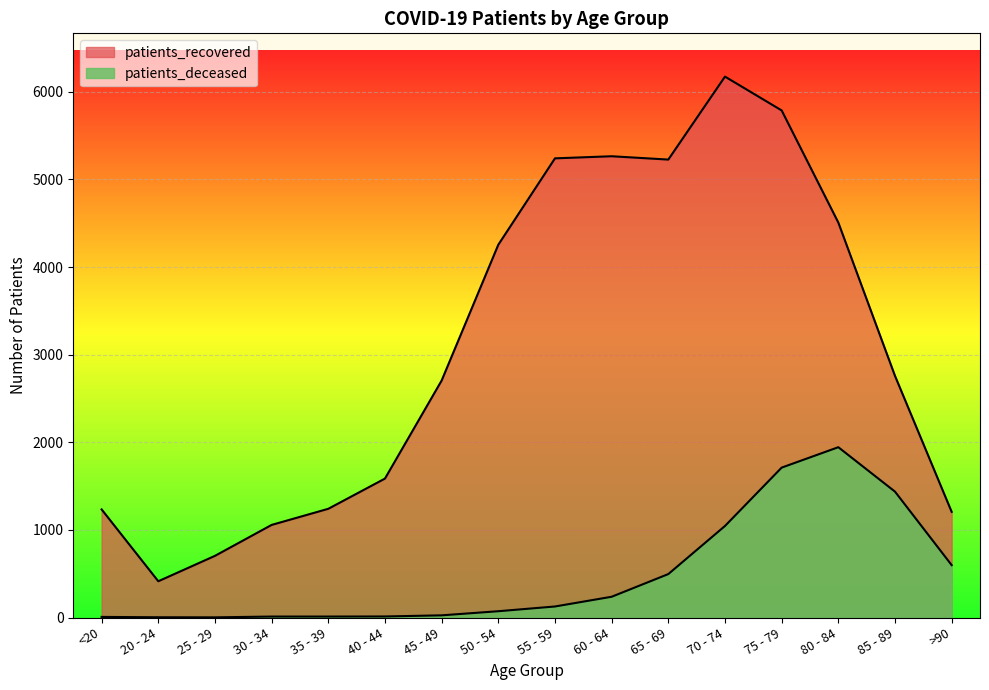

How many interior local peaks does the patients_deceased series have?

1